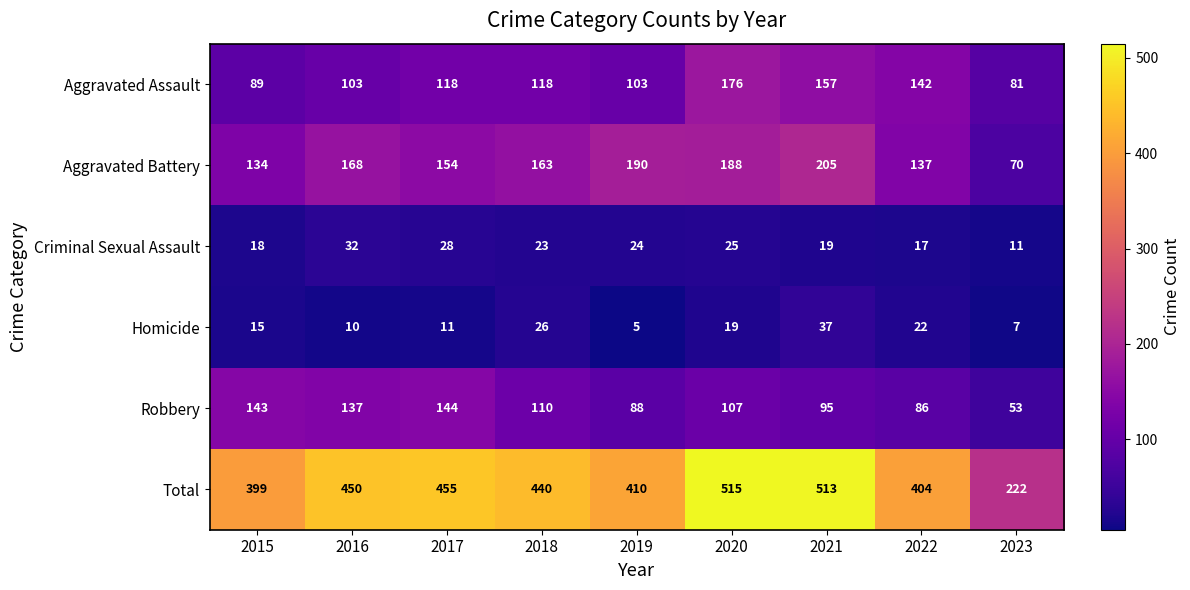

What is the difference between the maximum and minimum values in the Robbery series?

91